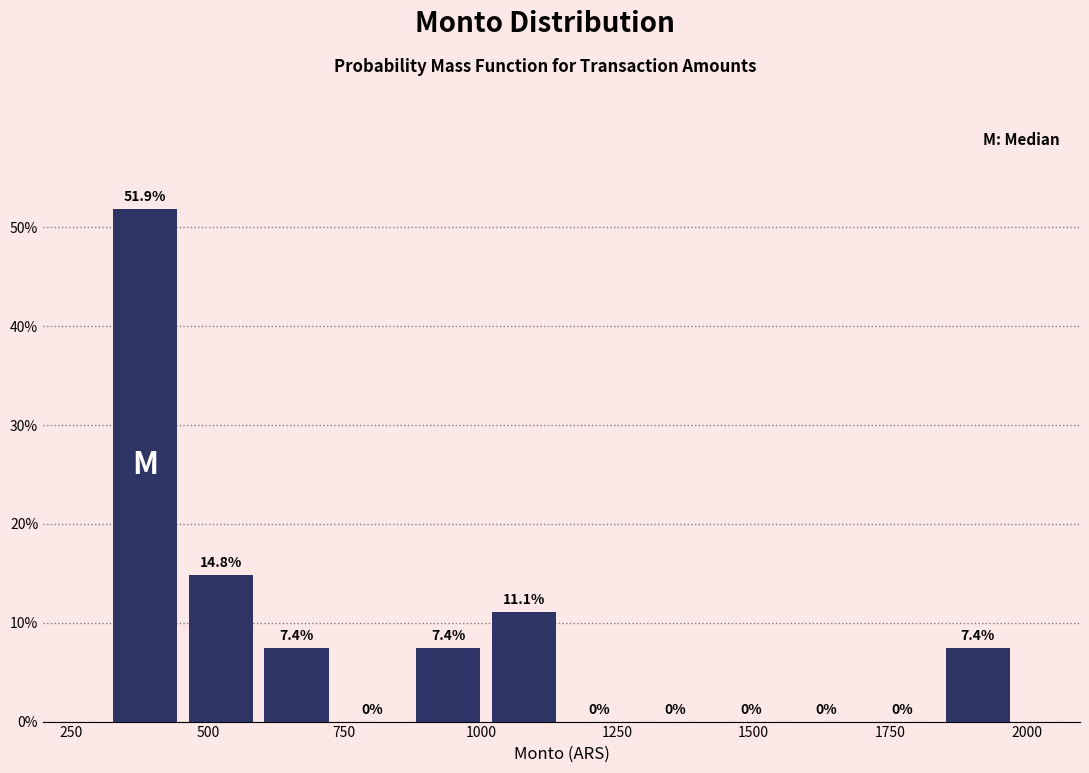

Read against the x-axis, roughly where is the centre of the tallest bar?

400